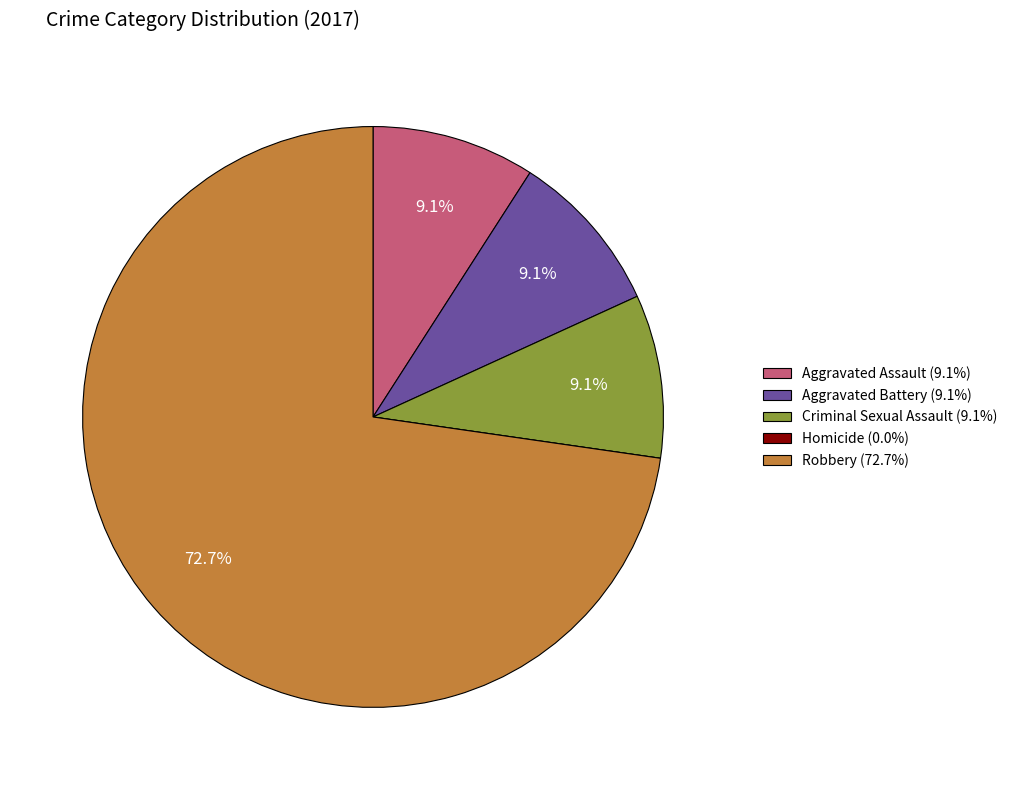

What is the largest slice in the pie chart?

Robbery